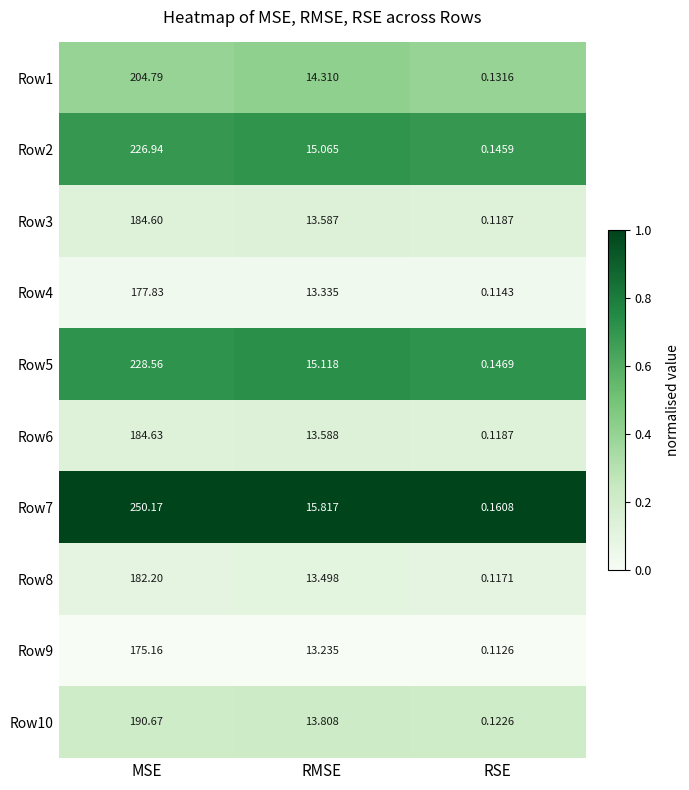

At which category does the chart reach its minimum across all series?

RSE